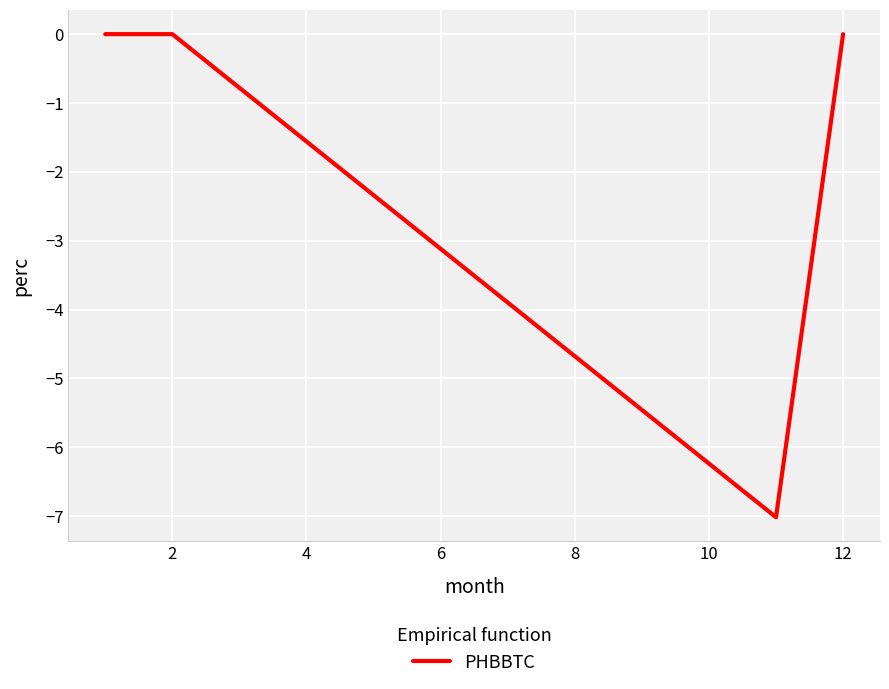

How many interior local valleys (lower than both neighbors) does the data have?

1